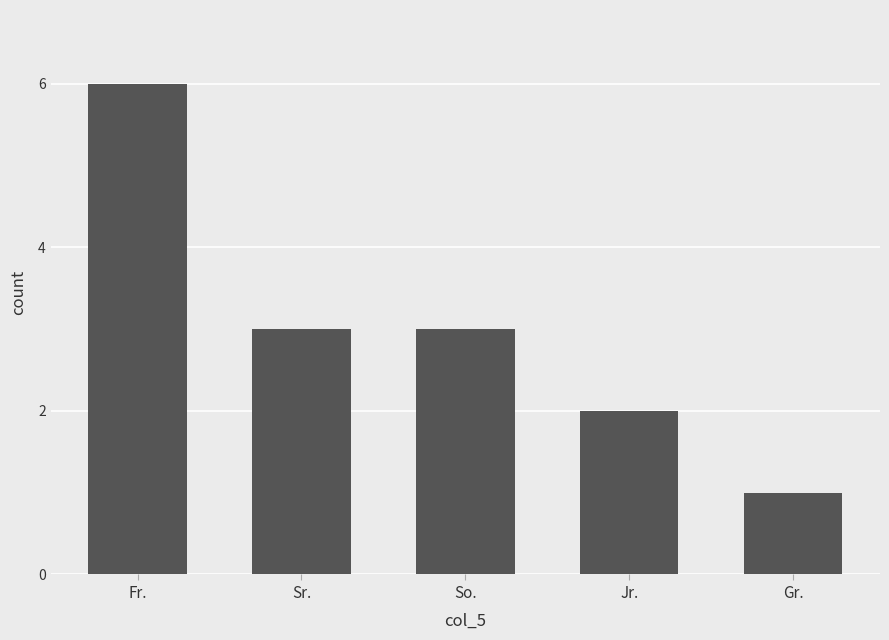

Where does the data first go above 3?

Fr.